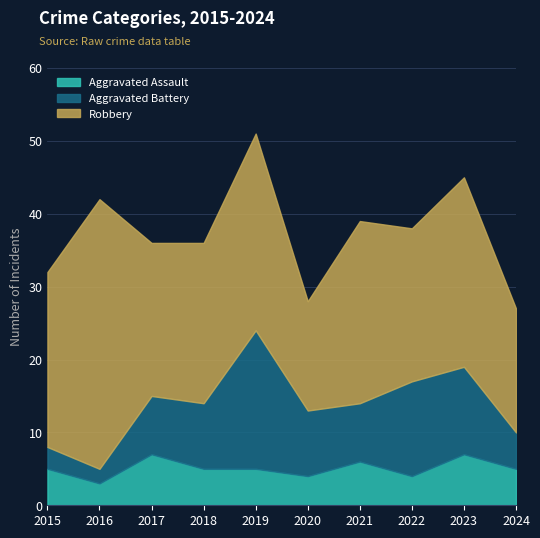

What is the value of the Aggravated Assault point at the 7th from the left?

6